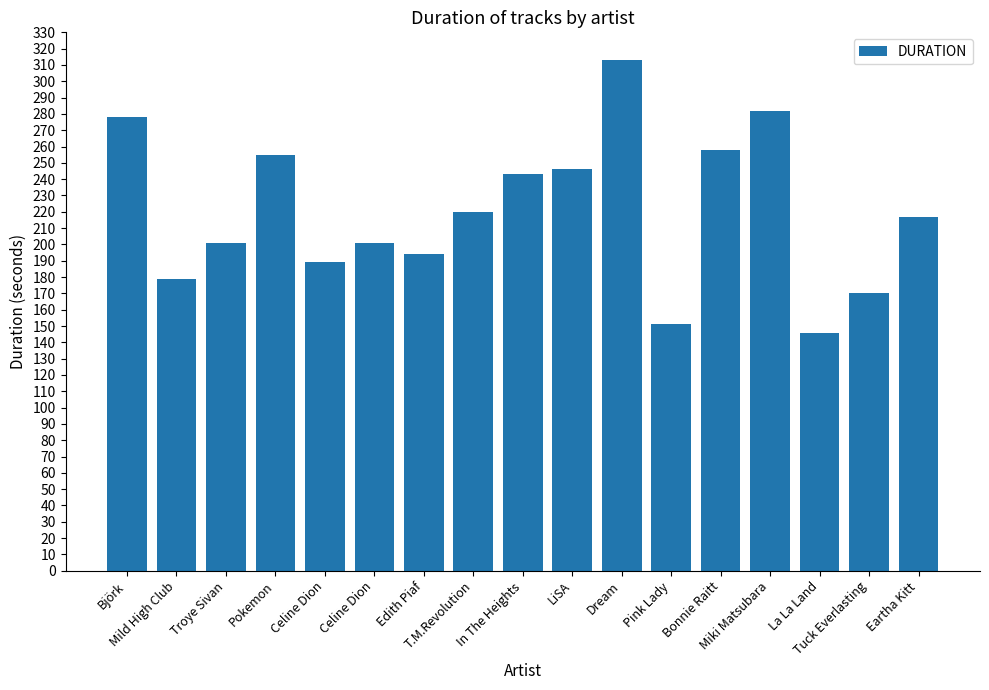

Are the bars horizontal?

No